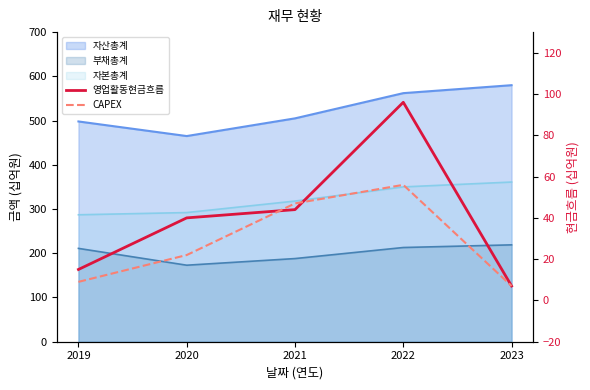

What value does the 영업활동현금흐름 series have at 2021?

44